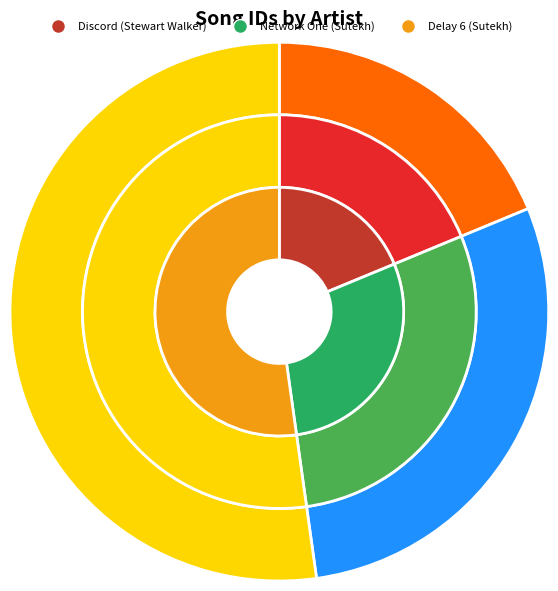

Combined, what portion of the pie is 64095_Delay and 64095_Network?

81.2%